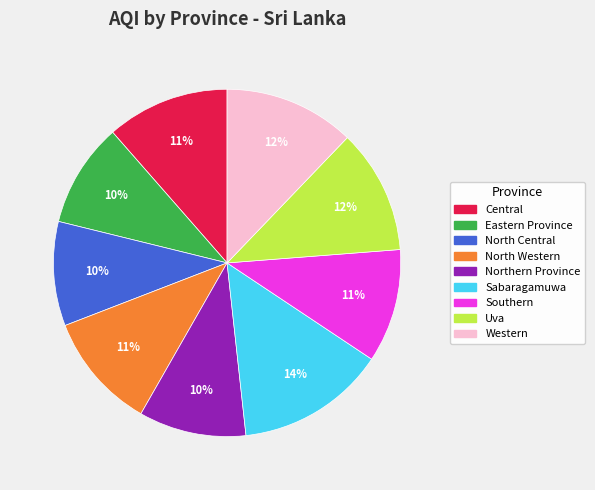

Is the sum of Uva and North Central greater than half?

No